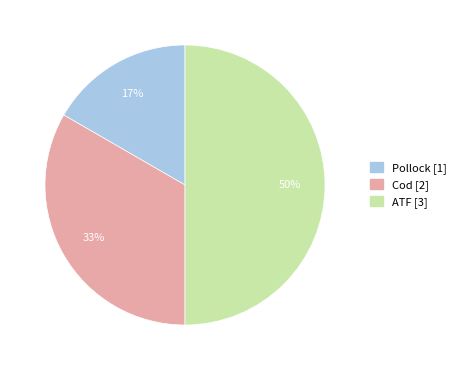

To the nearest percent, what is the combined percentage of Cod and Pollock?

50%